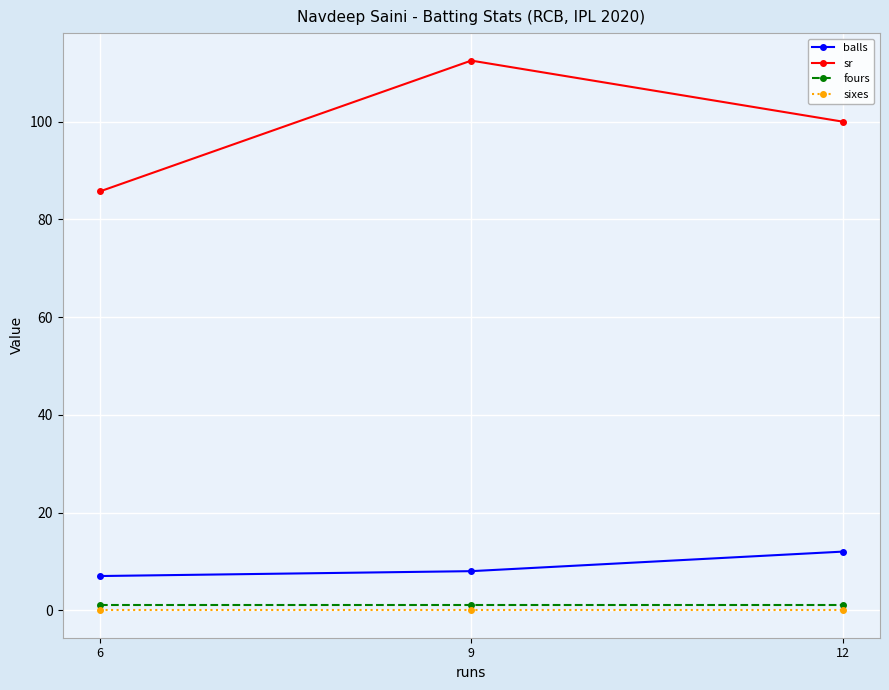

Reading left to right, list all the values displayed in this chart.

balls: 7.0	8.0	12.0
sr: 85.7	112.5	100.0
fours: 1.0	1.0	1.0
sixes: 0.0	0.0	0.0